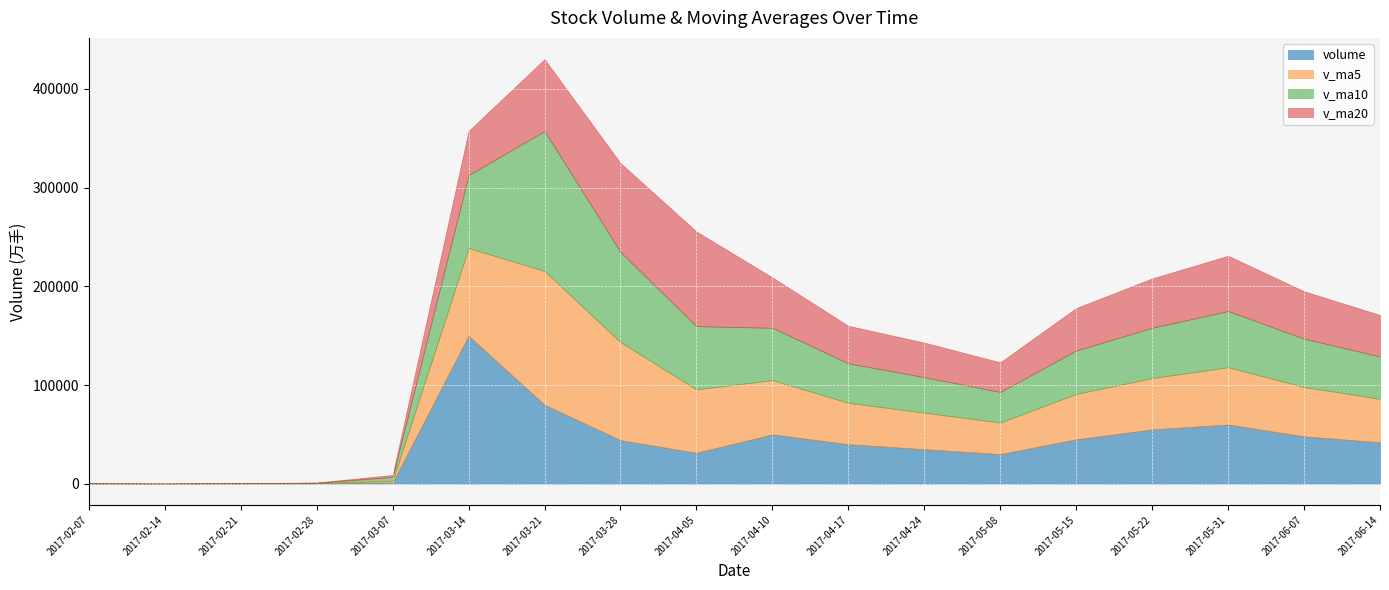

Which has a higher value, 2017-05-15 or 2017-03-07?

2017-05-15